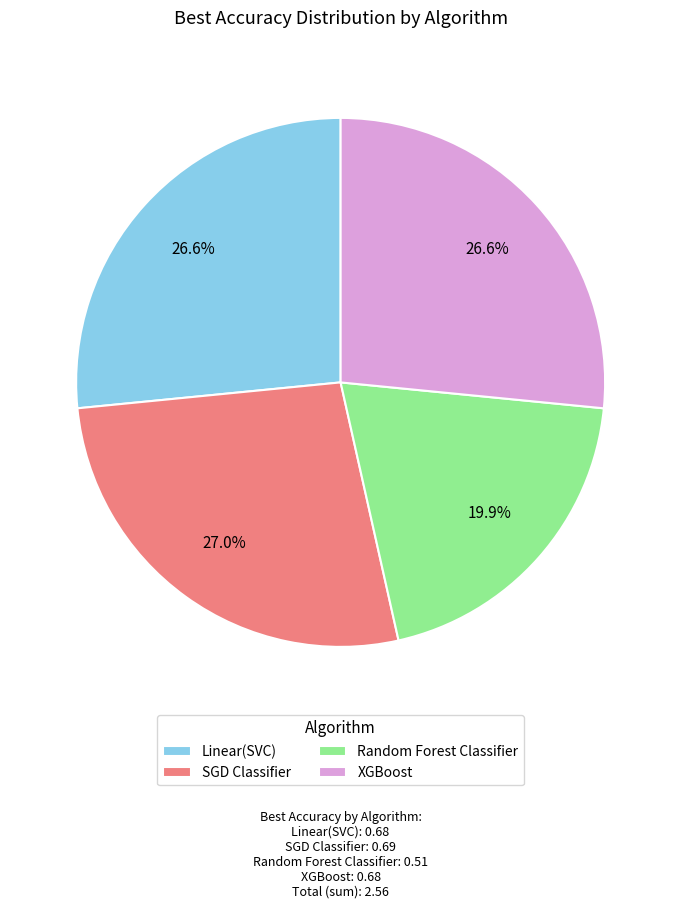

What percentage is the Random Forest Classifier slice, to the nearest percent?

20%